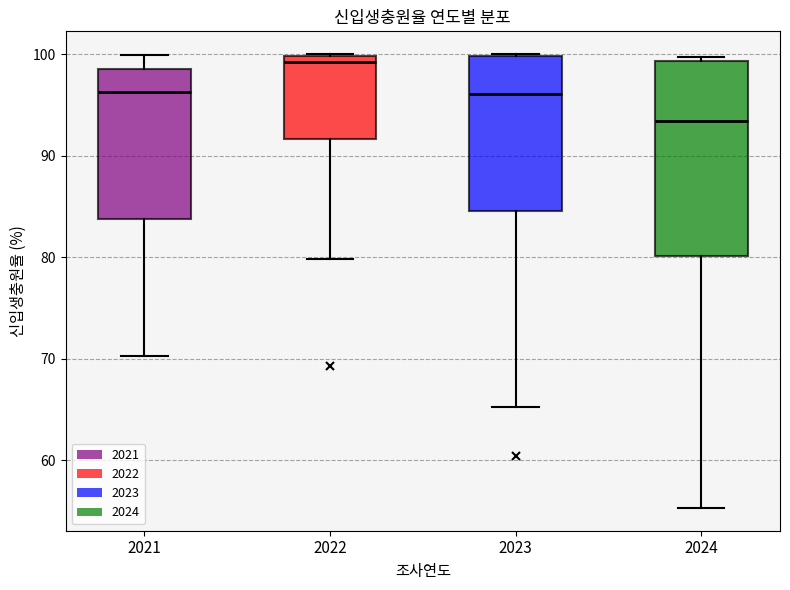

Reading left to right, read every box against the y-axis: the position of its median line, the range the box covers, and the ends of its whiskers. The values are not printed on the chart, so give them approximately, as read against the axis.

2021: median 96, box 84 to 99, whiskers 70 to 100
2022: median 99, box 92 to 100, whiskers 80 to 100
2023: median 96, box 85 to 100, whiskers 65 to 100
2024: median 93, box 80 to 99, whiskers 55 to 100